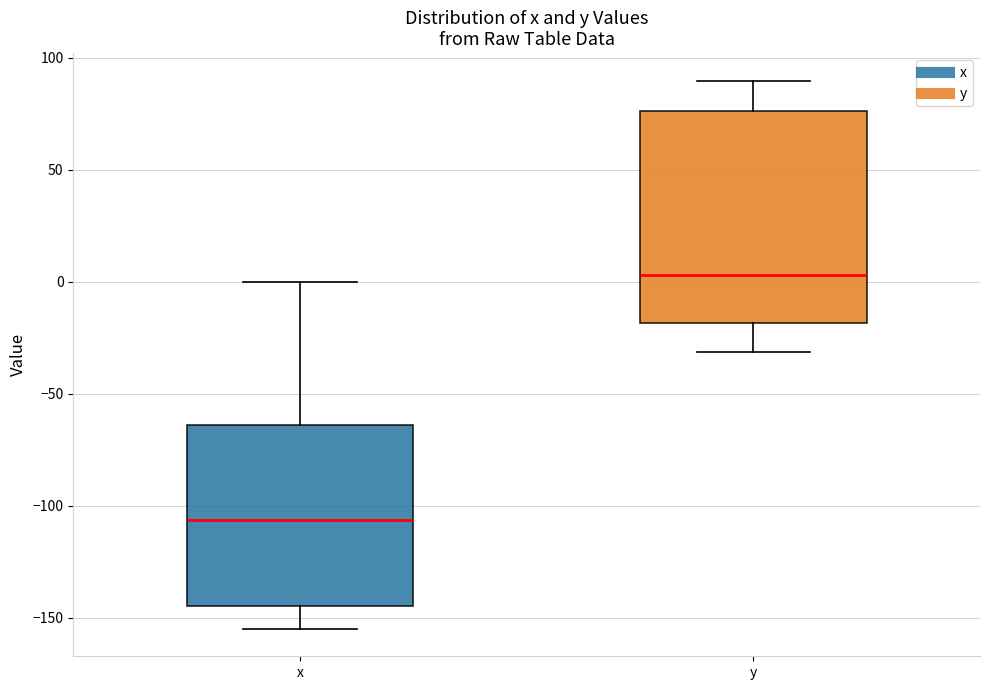

Which box's median line is the lowest?

x